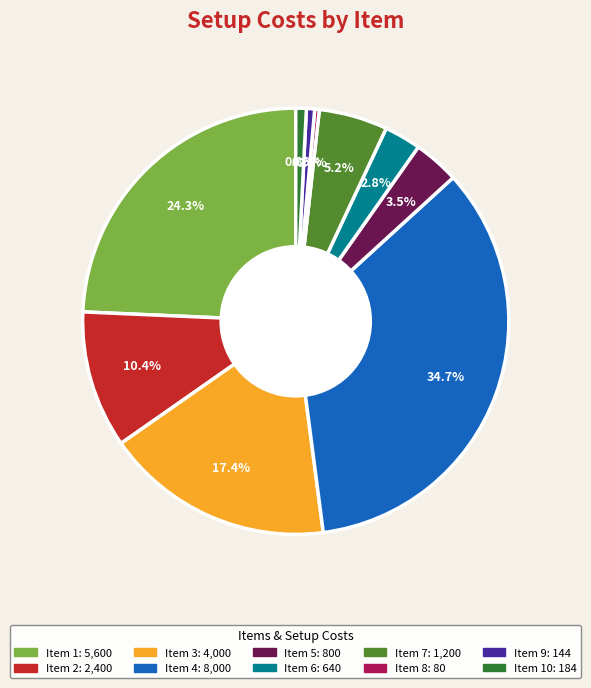

To the nearest percent, what is the average slice percentage?

10%